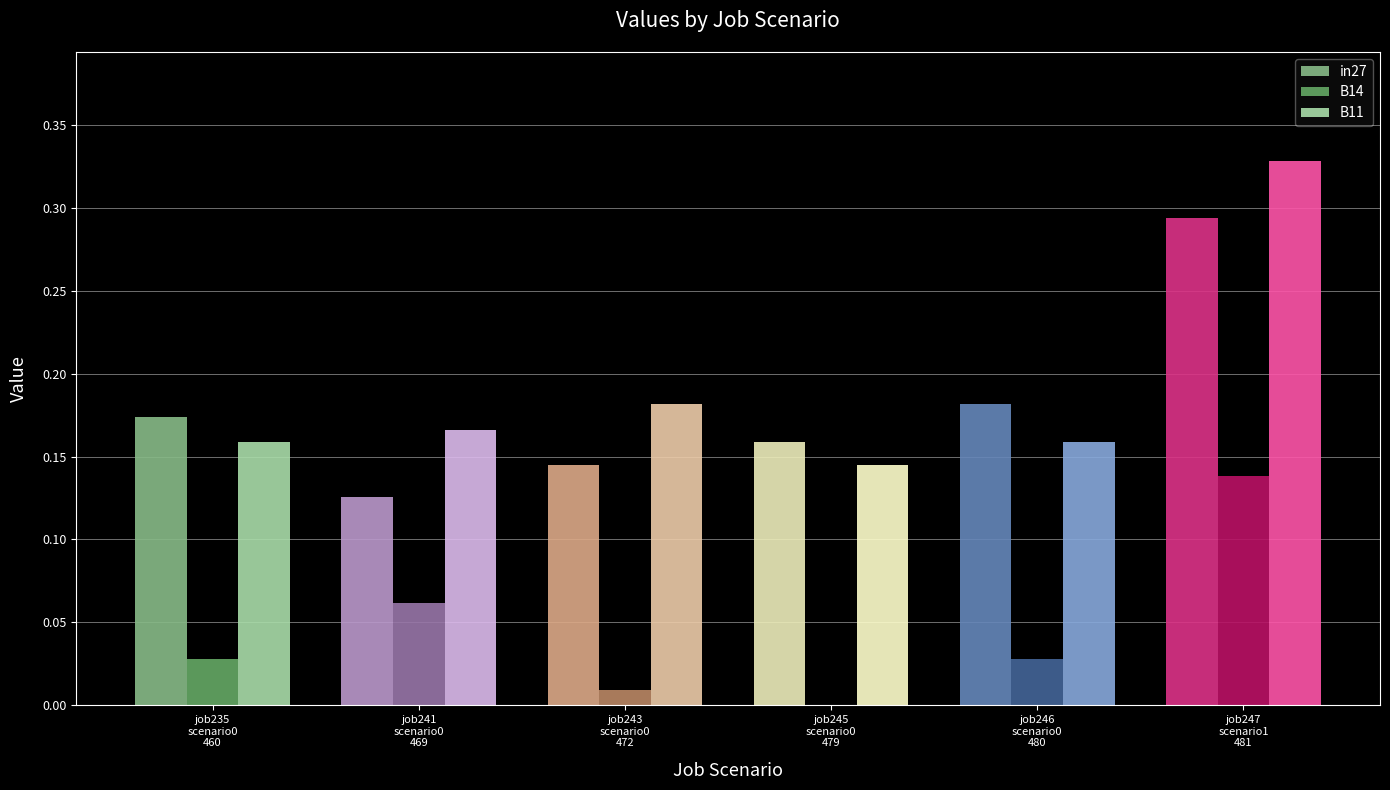

At which label does B14 reach its peak?

job247
scenario1
481